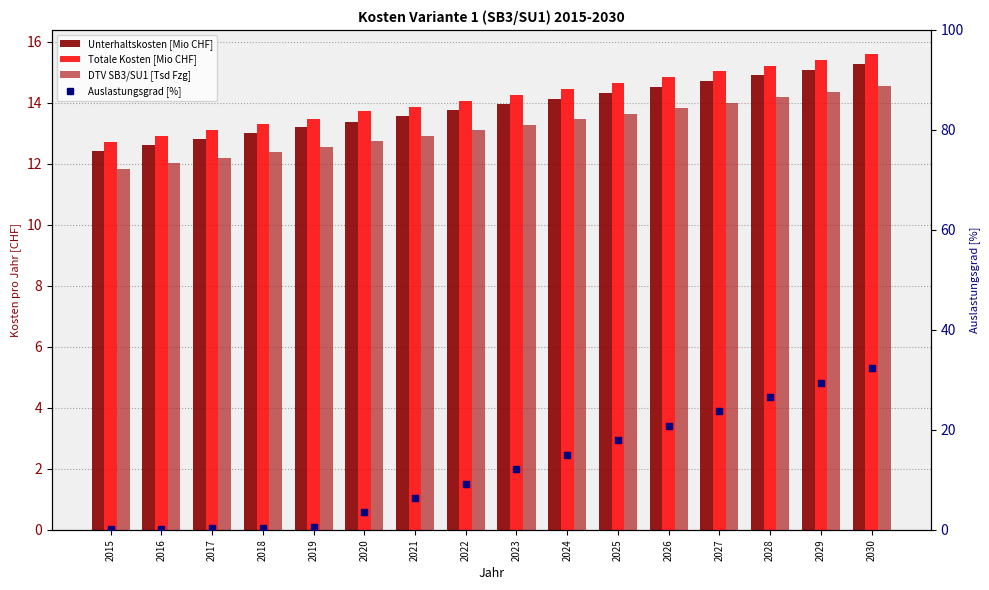

At how many categories does at least one series exceed 7?

16